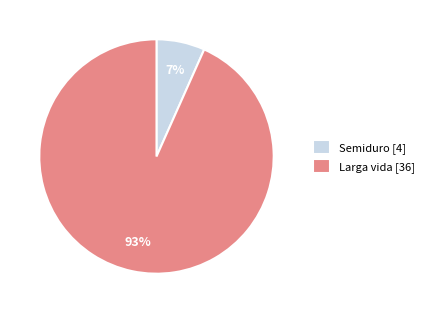

What percentage is the Larga vida [36] slice, to the nearest percent?

93%